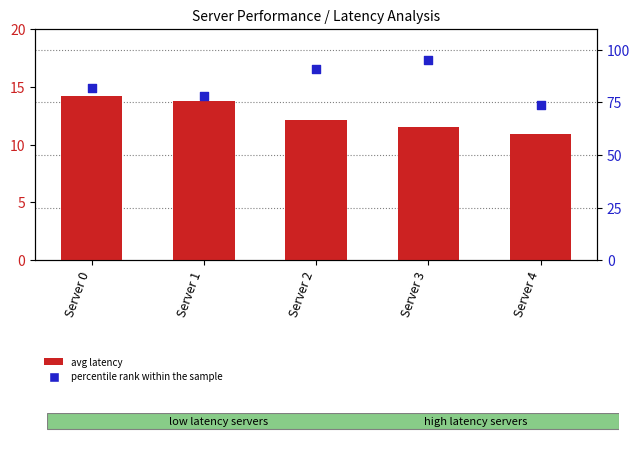

Which series reaches the minimum Y coordinate?

avg latency